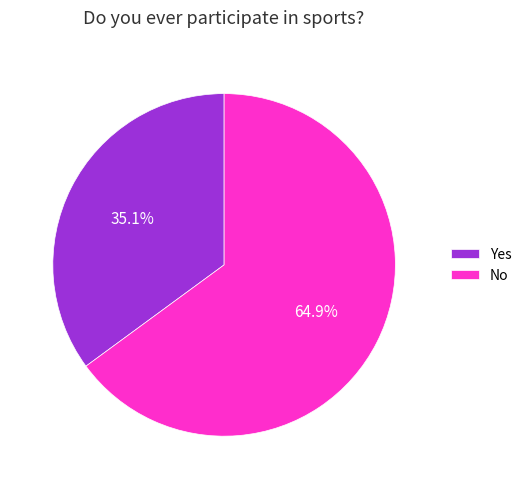

What is the majority slice?

No